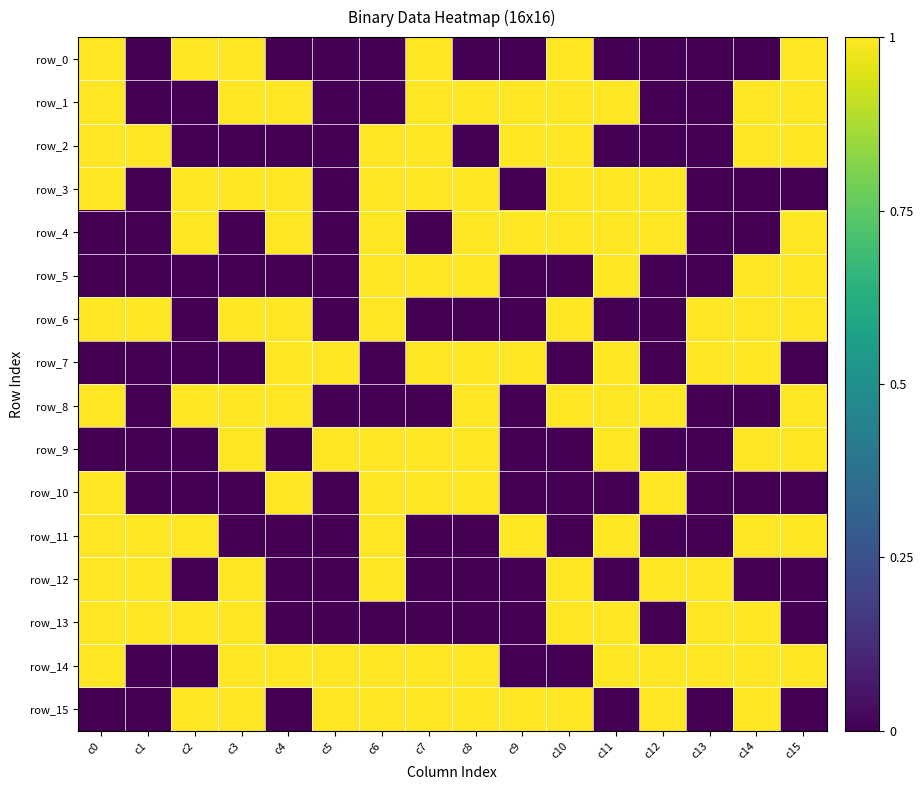

At how many categories does at least one series exceed 0?

16